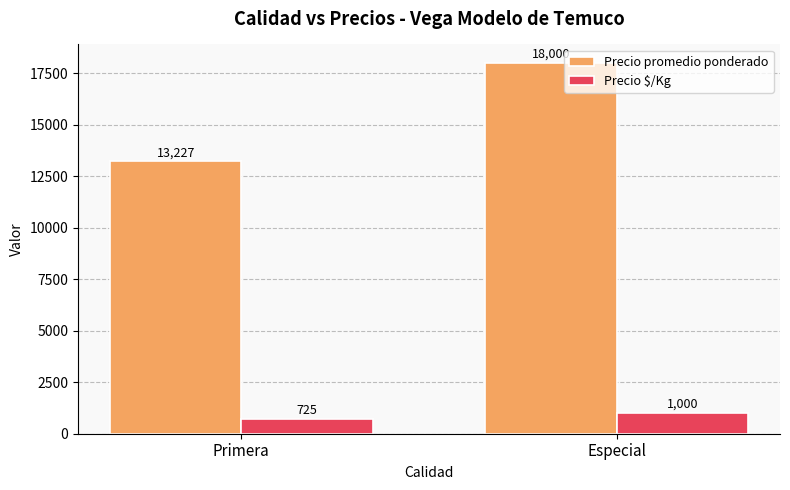

What is the label of the 2nd bar from the right?

Primera